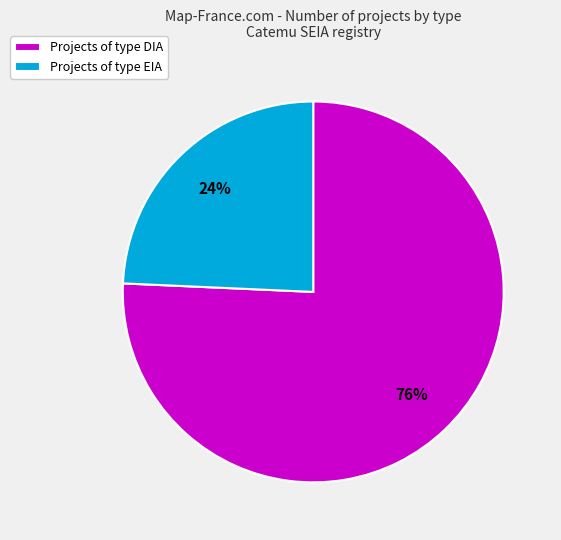

To the nearest percent, what is the average slice percentage?

50%